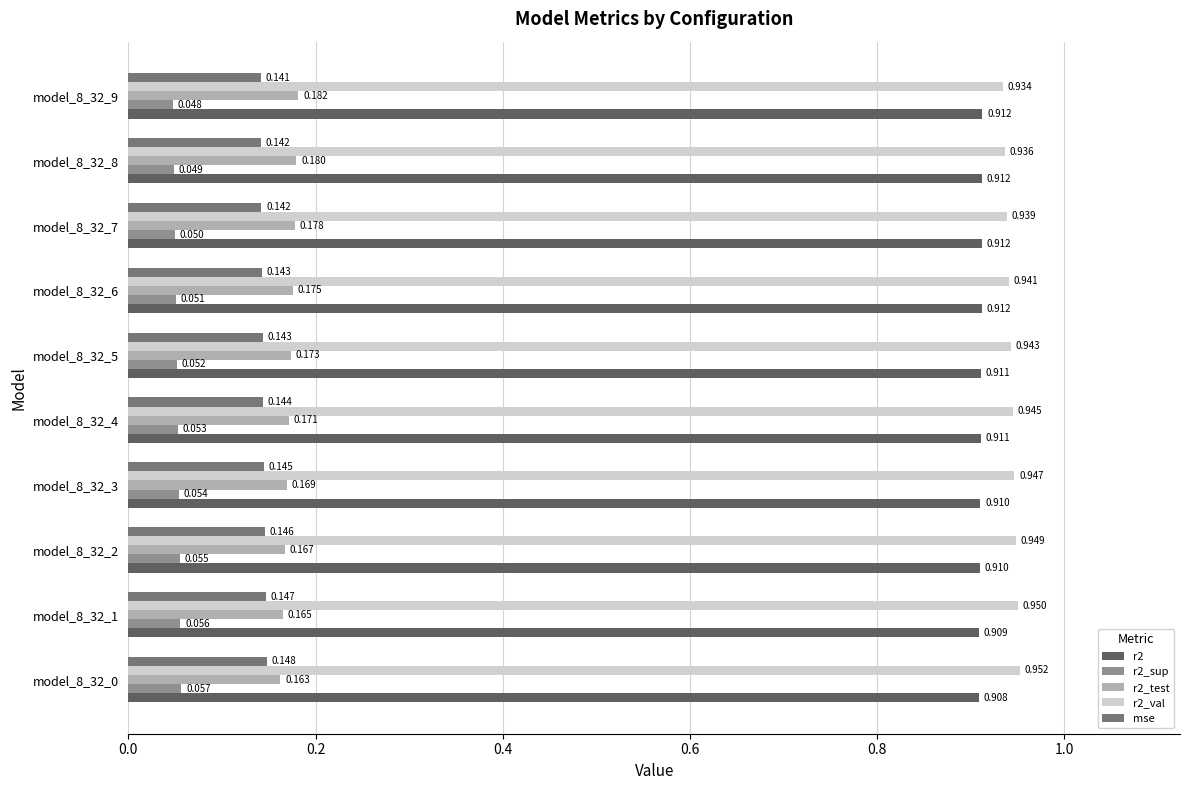

How many data points does each series have?

10